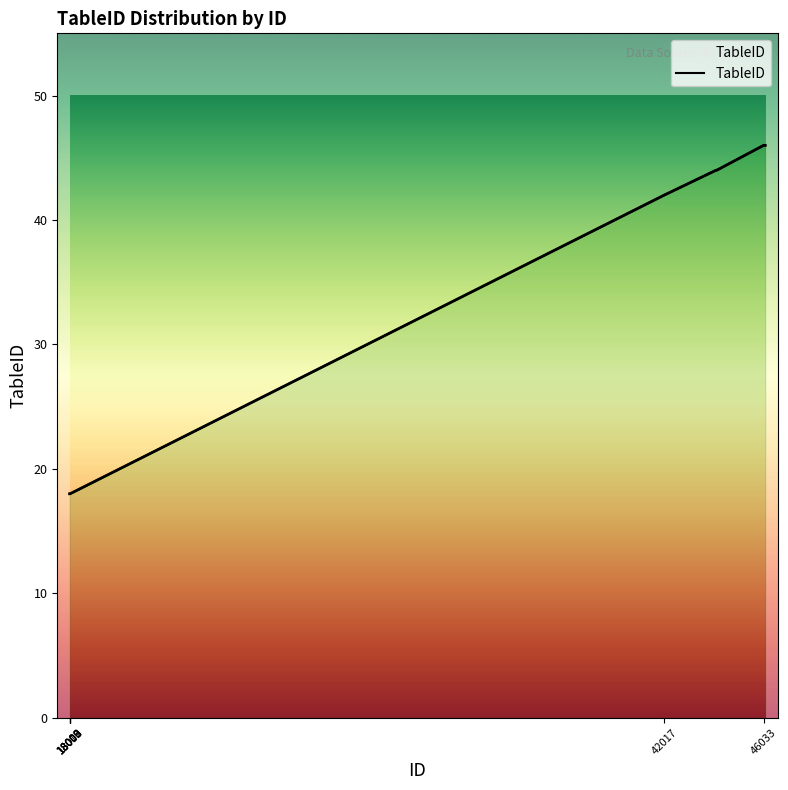

What is the maximum value shown in the chart?

46